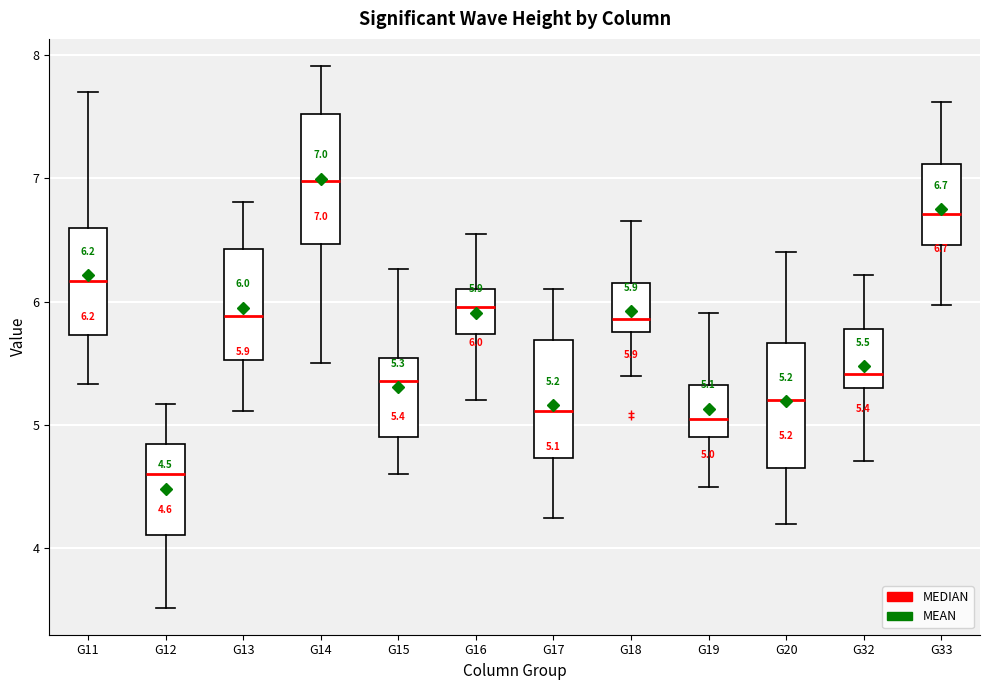

Which box's median line is the lowest?

G12